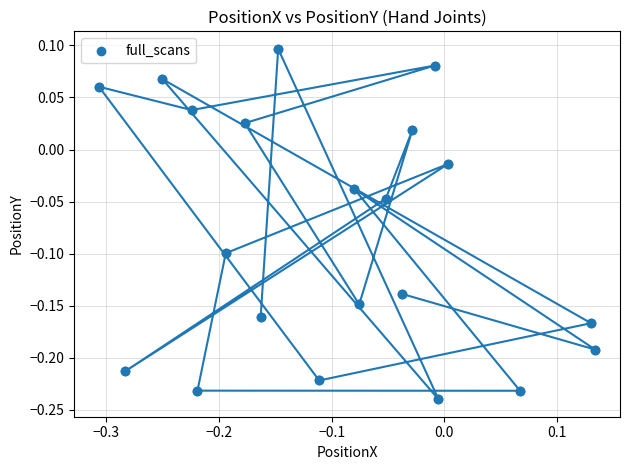

What is the range of X values (max minus min)?

0.4